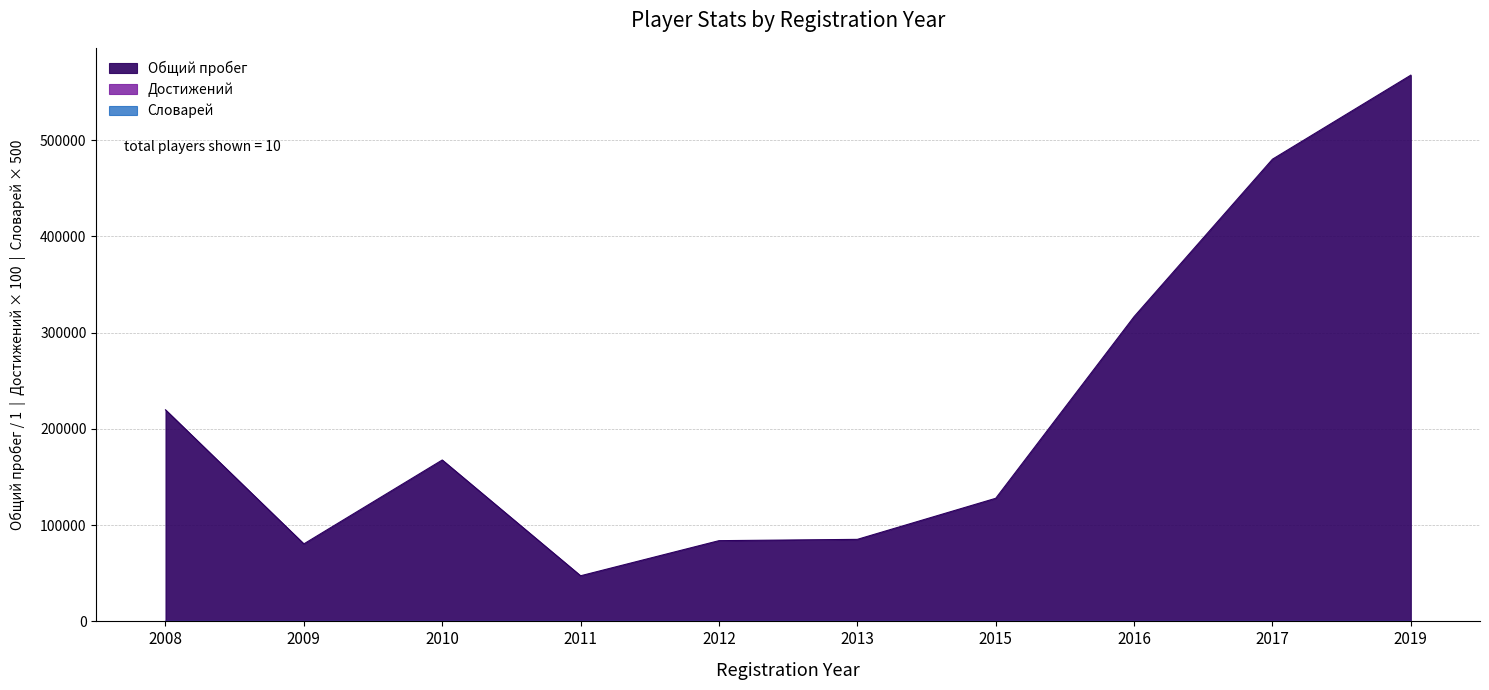

How many interior local peaks does the Общий пробег series have?

1